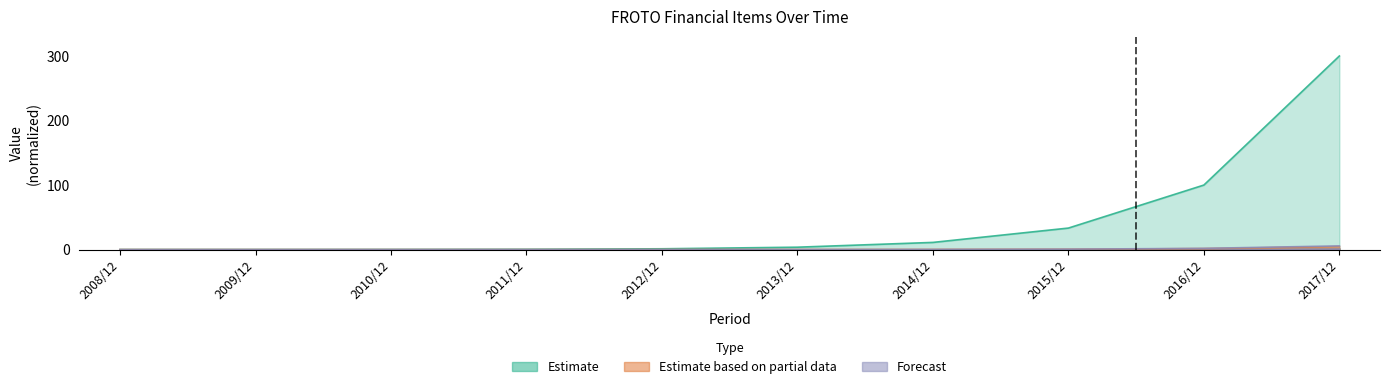

Reading right to left, what are all the values shown in this chart?

Dönen Varlıklar: 2017/12=300.0	2016/12=100.0	2015/12=33.3	2014/12=11.1	2013/12=3.7	2012/12=1.2	2011/12=0.4	2010/12=0.1	2009/12=0.0	2008/12=0.0
Hazır Değerler: 2017/12=5.7	2016/12=1.9	2015/12=0.6	2014/12=0.2	2013/12=0.1	2012/12=0.0	2011/12=0.0	2010/12=0.0	2009/12=0.0	2008/12=0.0
Menkul Kıymetler: 2017/12=4.5	2016/12=1.5	2015/12=0.5	2014/12=0.2	2013/12=0.1	2012/12=0.0	2011/12=0.0	2010/12=0.0	2009/12=0.0	2008/12=0.0